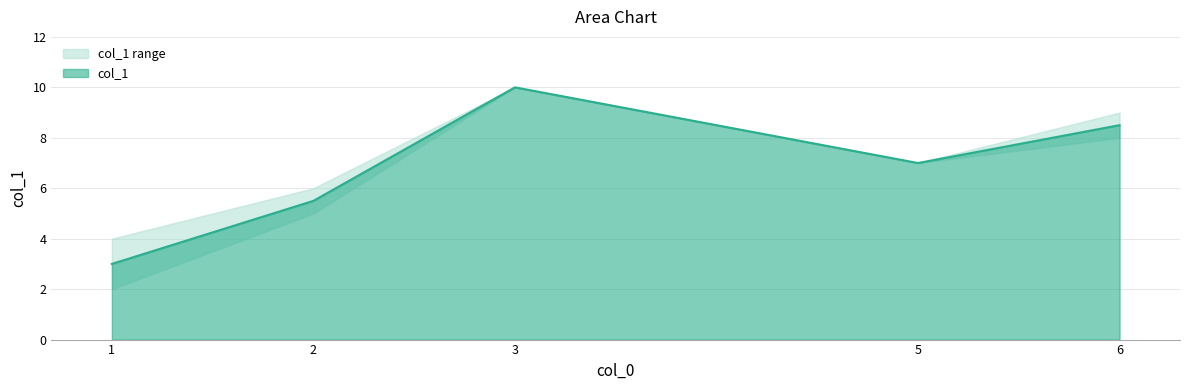

Rank the categories by col_1 value from highest to lowest.

3, 6, 5, 2, 1